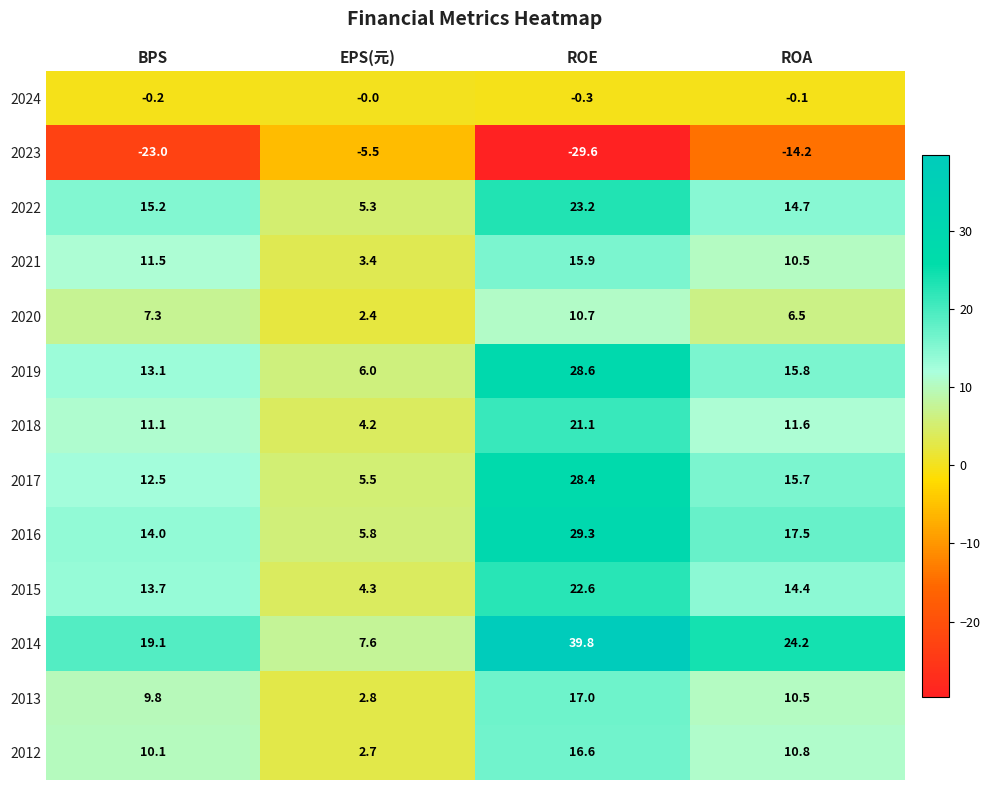

Rank the series at EPS(元) from lowest to highest value.

2023, 2024, 2020, 2012, 2013, 2021, 2018, 2015, 2022, 2017, 2016, 2019, 2014